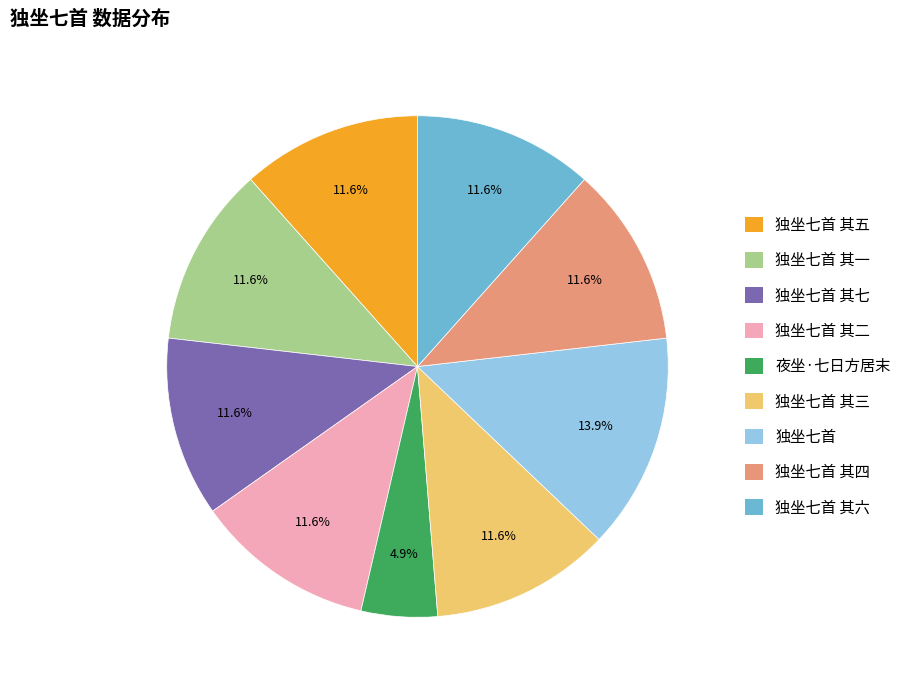

Which category has the biggest portion of the pie?

独坐七首